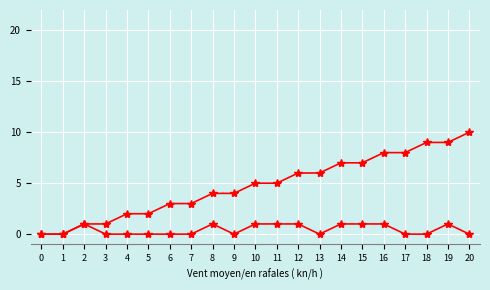

How many series are shown in this chart?

2